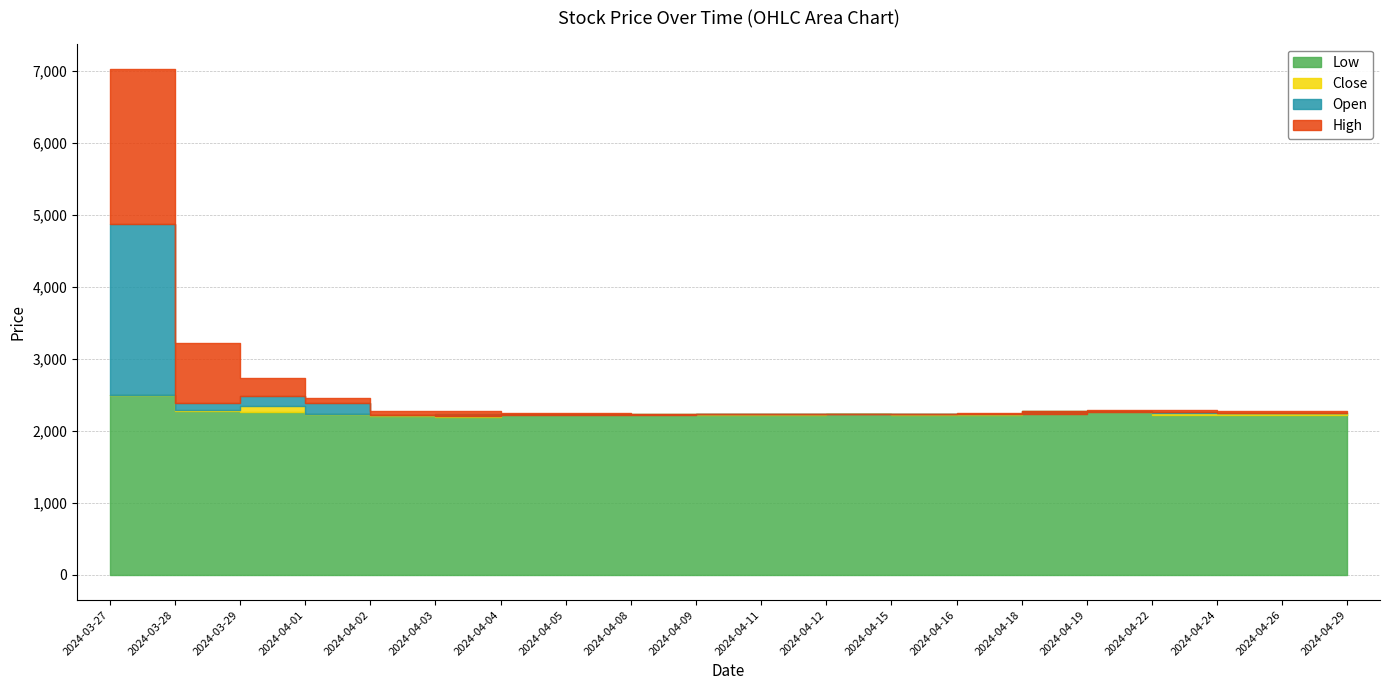

Reading left to right, list all the values displayed in this chart.

High: 7030	3215	2735	2460	2270	2270	2250	2245	2240	2240	2235	2240	2235	2245	2270	2285	2285	2270	2270	2255
Open: 4875	2380	2490	2385	2215	2210	2220	2225	2225	2230	2230	2230	2230	2230	2240	2265	2265	2245	2245	2245
Close: 2500	2285	2350	2235	2215	2235	2235	2230	2230	2230	2230	2235	2230	2235	2270	2275	2250	2245	2245	2250
Low: 2500	2280	2265	2230	2205	2195	2220	2215	2220	2225	2225	2230	2220	2225	2235	2255	2225	2225	2225	2240